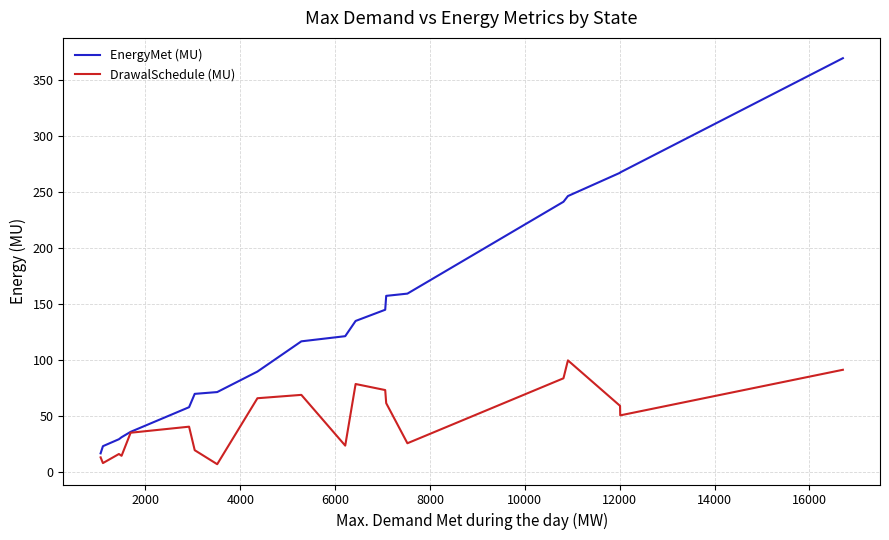

Which series has the largest range (max minus min)?

EnergyMet (MU)